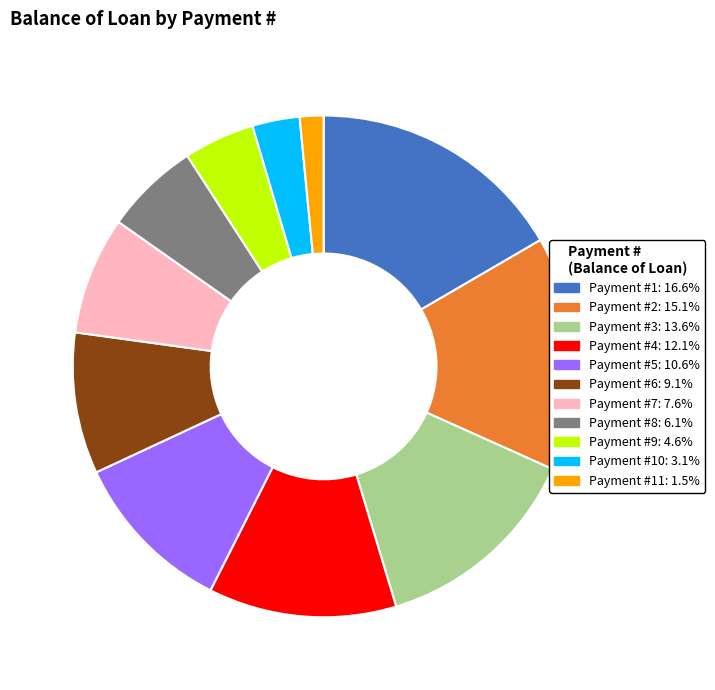

Is the sum of Payment #6: 9.1% and Payment #7: 7.6% greater than half?

No